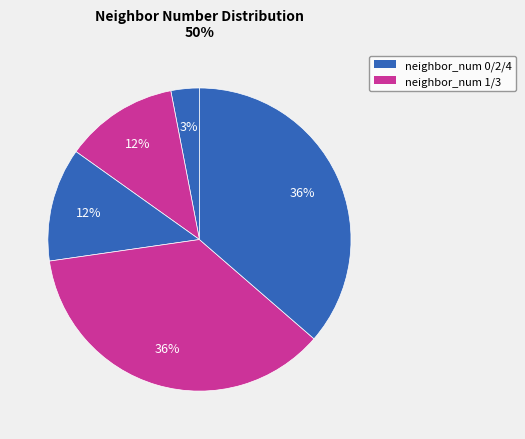

How many segments does this pie chart have?

5